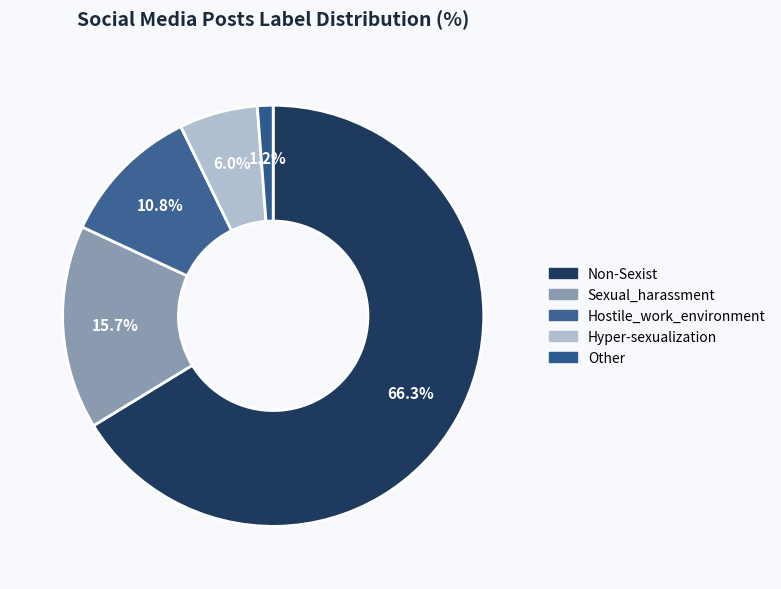

Rank the categories by value from highest to lowest.

Non-Sexist, Sexual_harassment, Hostile_work_environment, Hyper-sexualization, Other